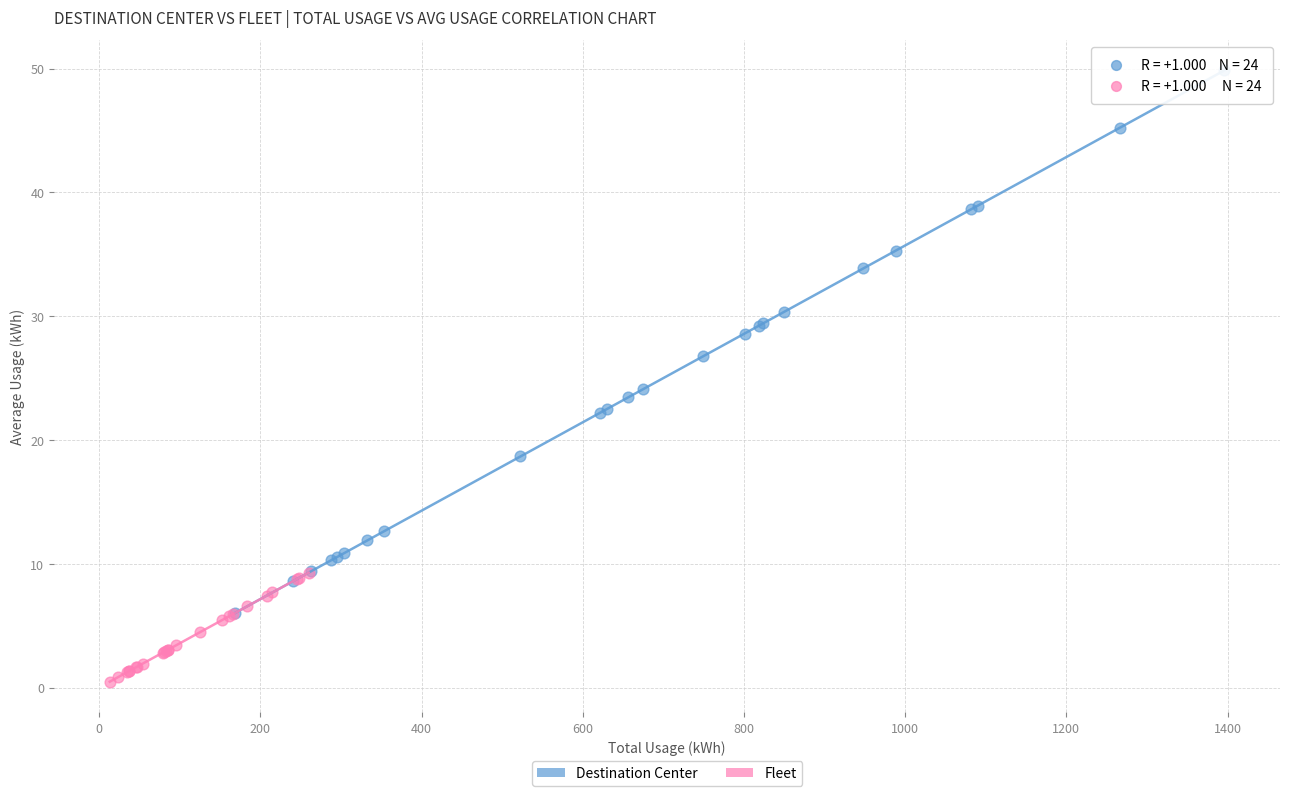

Which series contains the lowest Y value?

Fleet